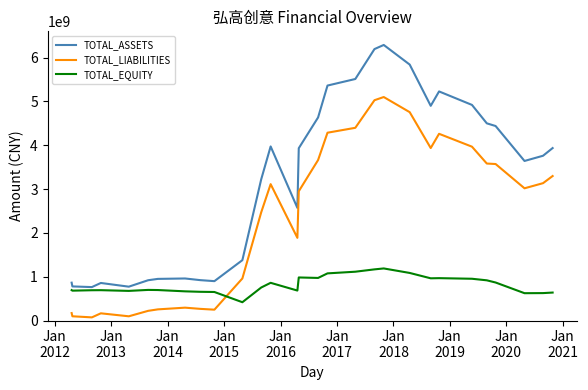

Which series has the largest total across all categories?

TOTAL_ASSETS